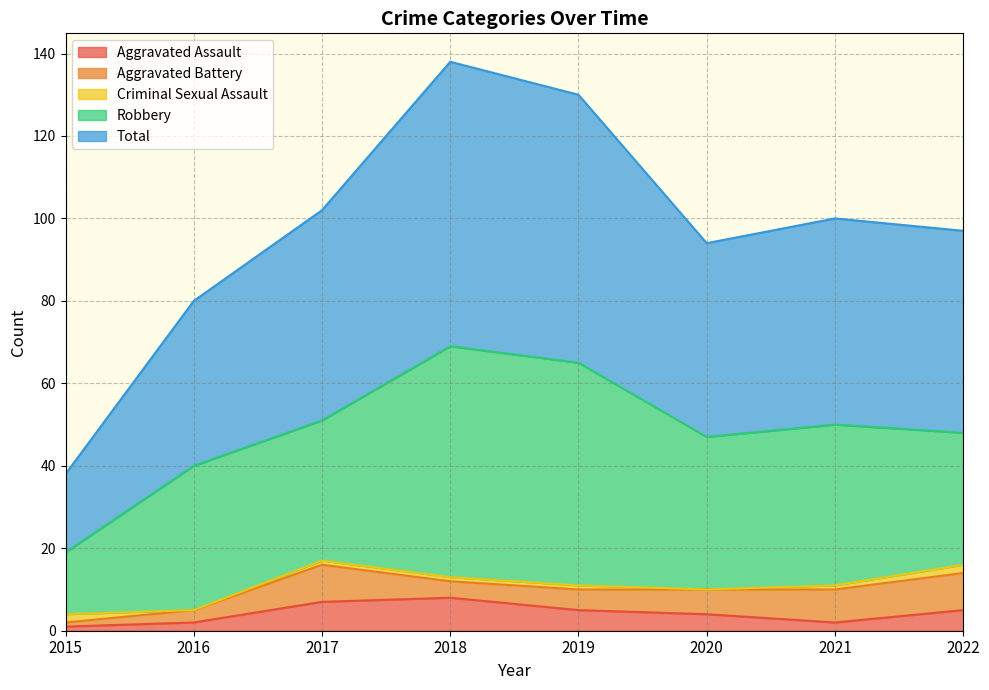

What is the sum of all Criminal Sexual Assault values?

8